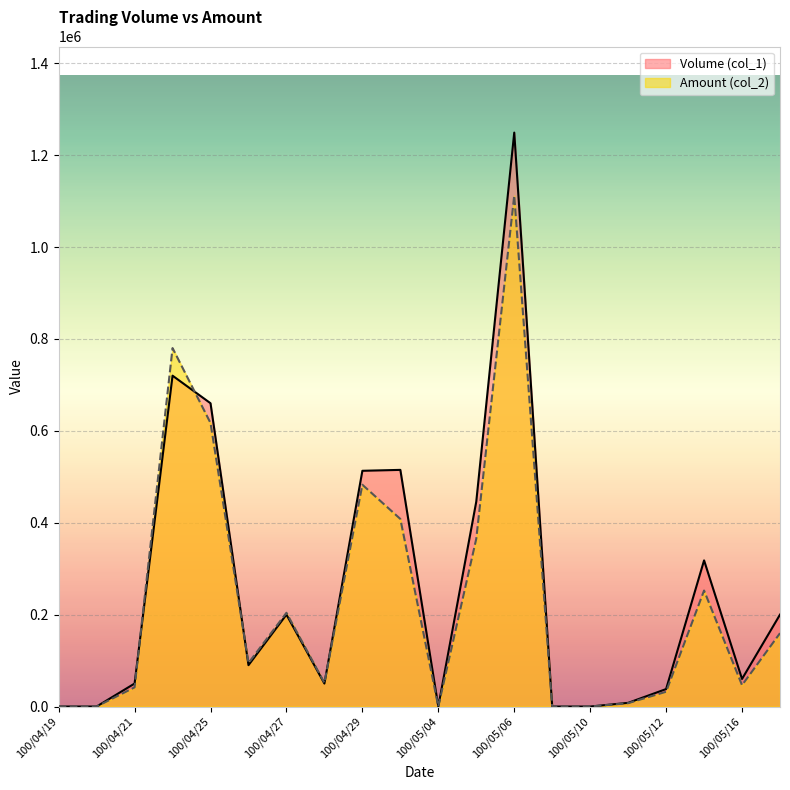

True or false: Volume (col_1) has more than 1 points higher than both neighbors.

True